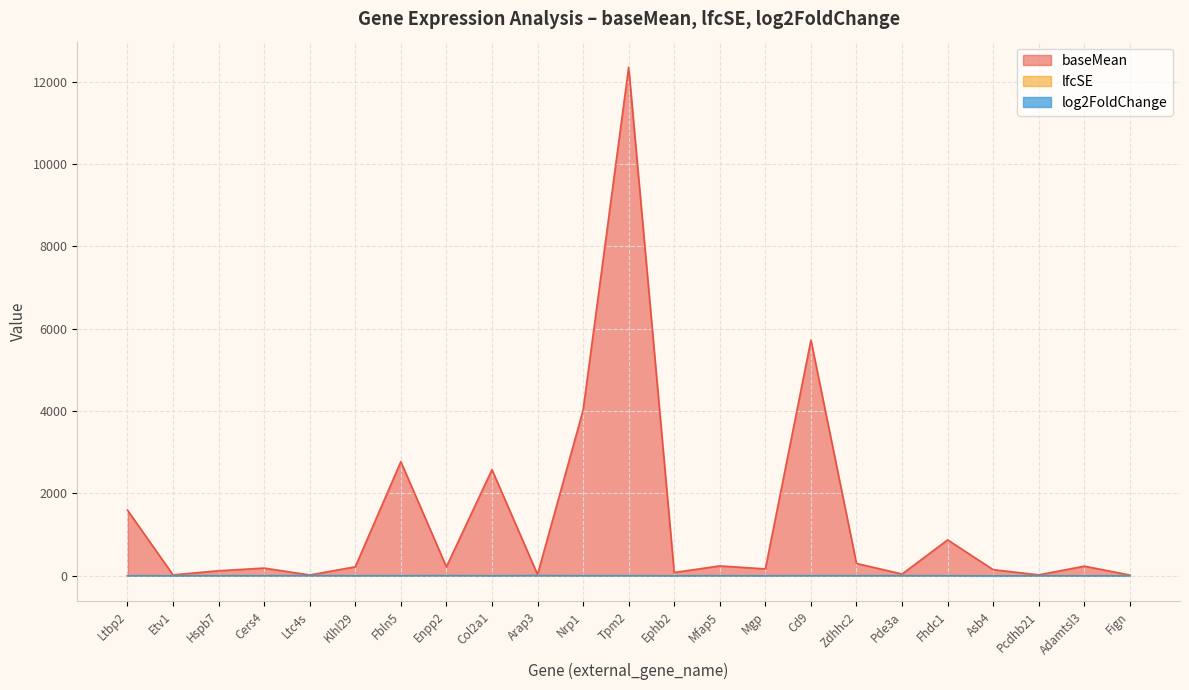

What position from the right is Tpm2?

12